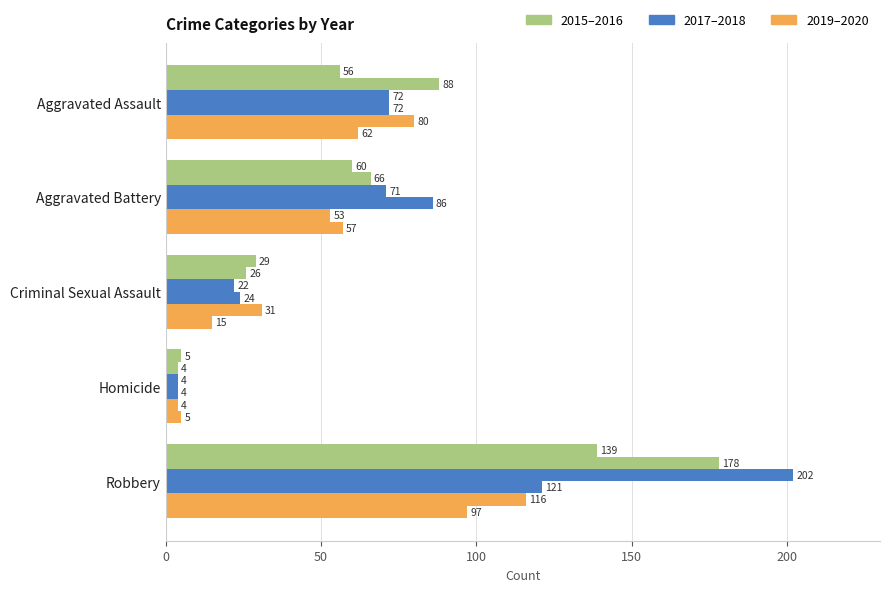

Count the number of data series in this chart.

6